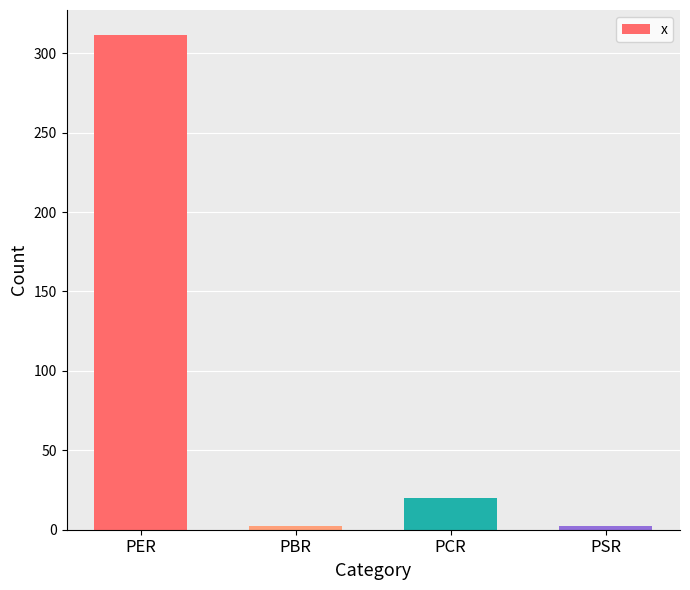

Which has a higher value, PCR or PSR?

PCR